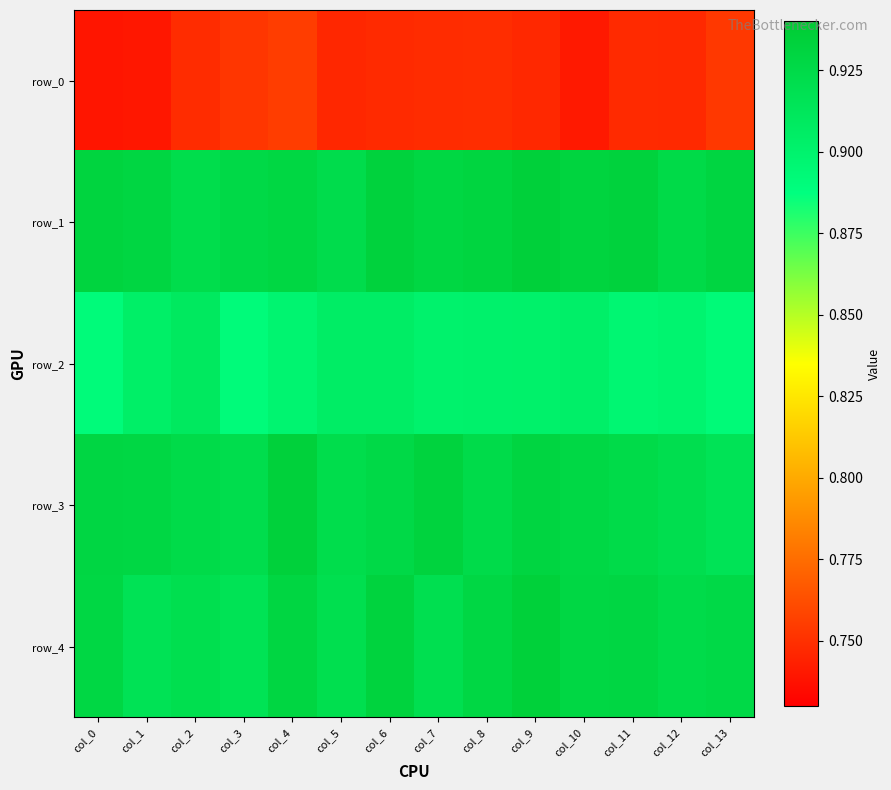

Is the value of row_2 at col_1 greater than the value of row_0 at col_10?

Yes